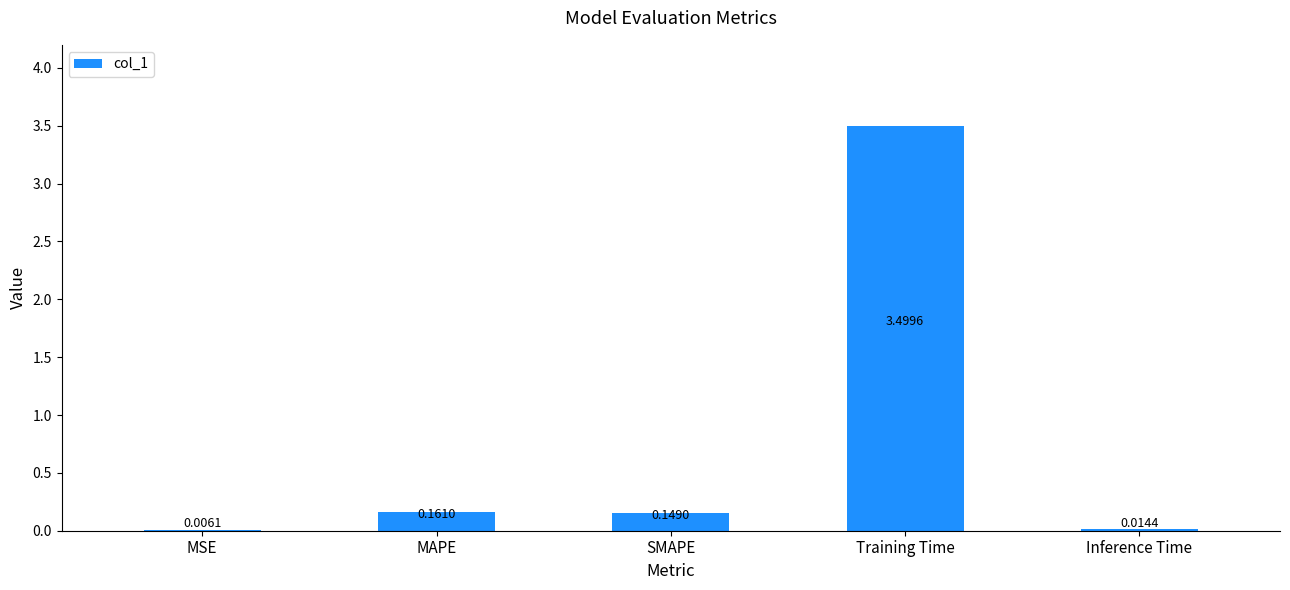

What is the sum of the values at Training Time and Inference Time?

3.5